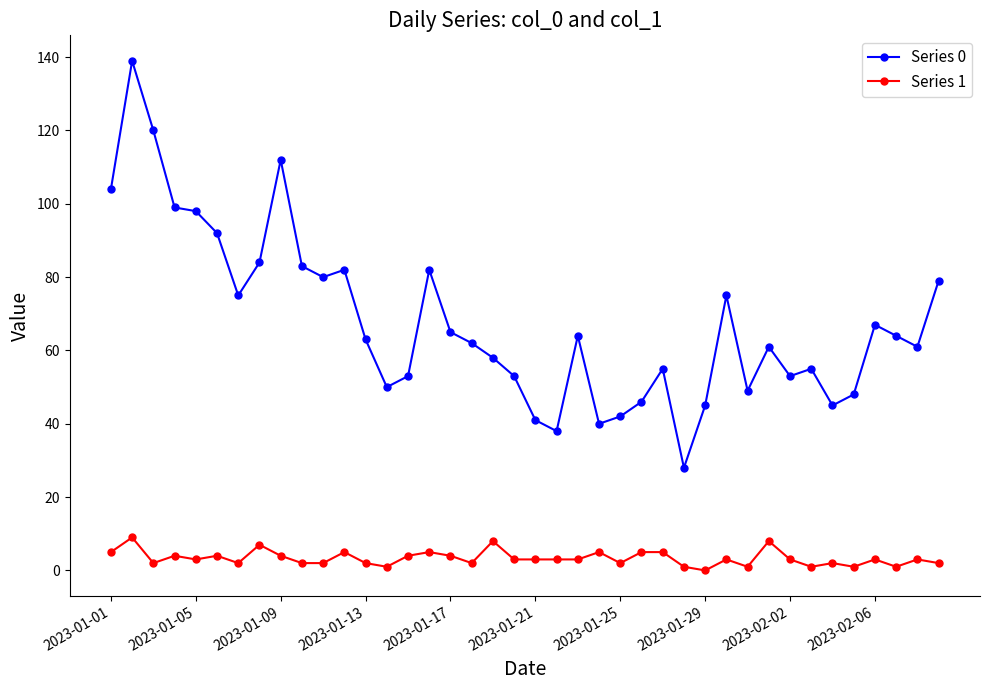

True or false: Series 0 and Series 1 cross at least once.

False